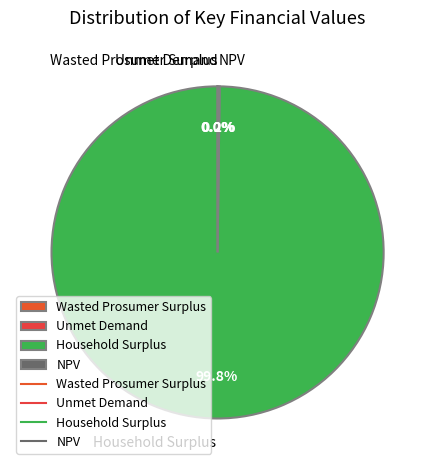

Which slice is the largest?

Household Surplus